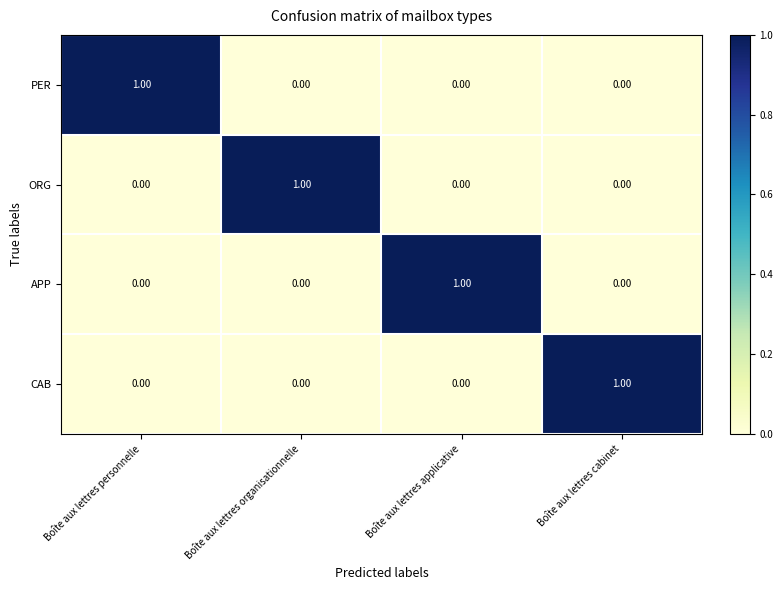

How many distinct data groups are displayed?

4